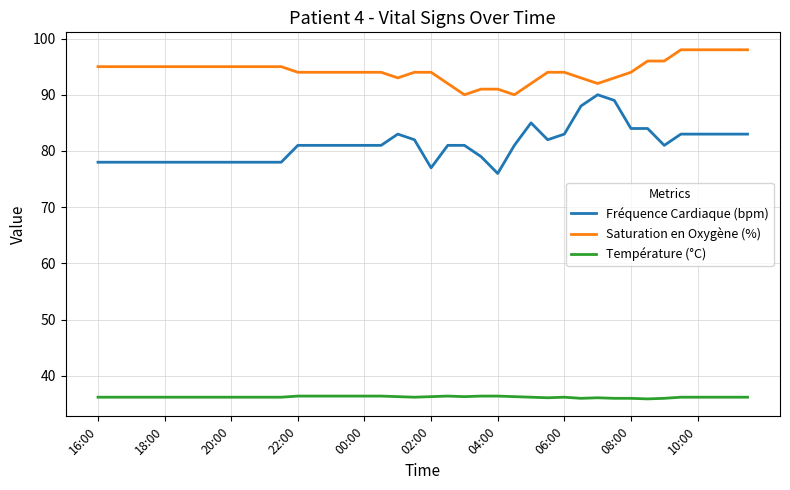

What is the difference between the maximum and minimum values in the Fréquence Cardiaque (bpm) series?

14.0